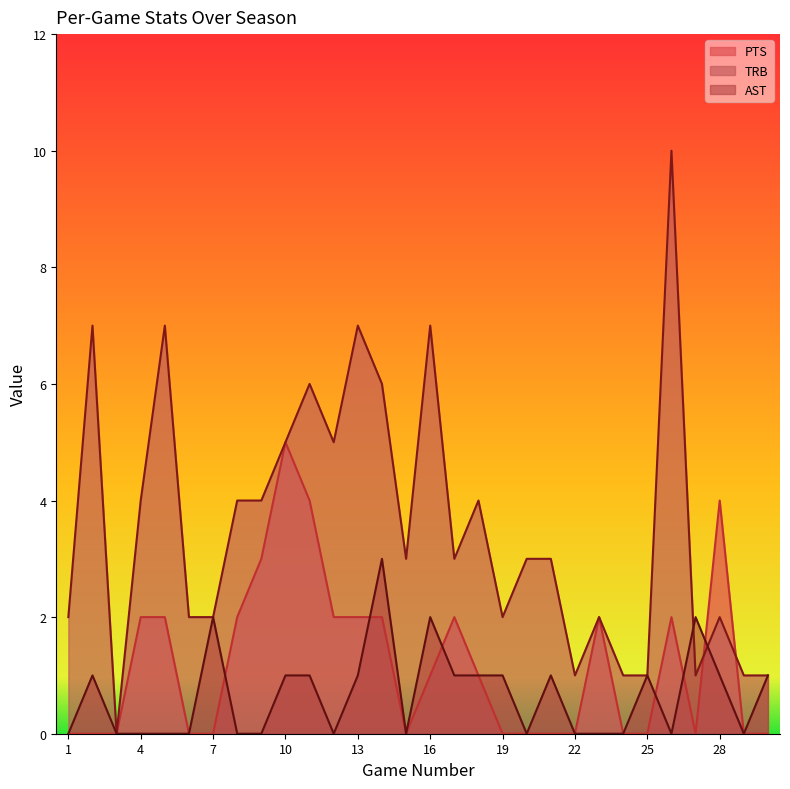

Between which two adjacent categories do PTS and AST first intersect?

7 and 8